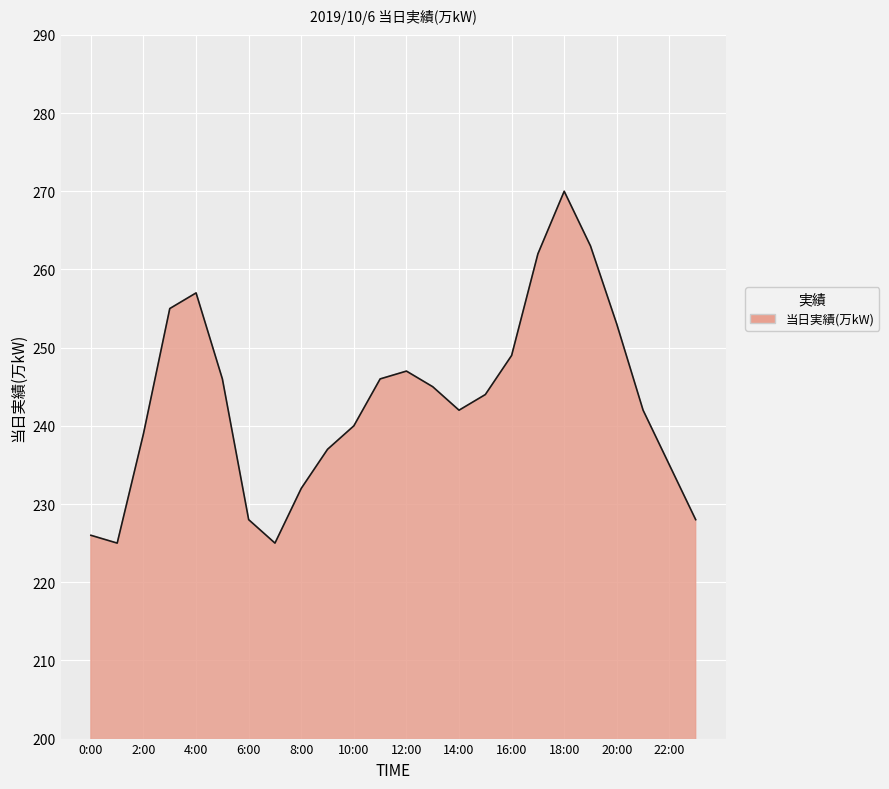

What is the difference between the maximum and minimum values?

45